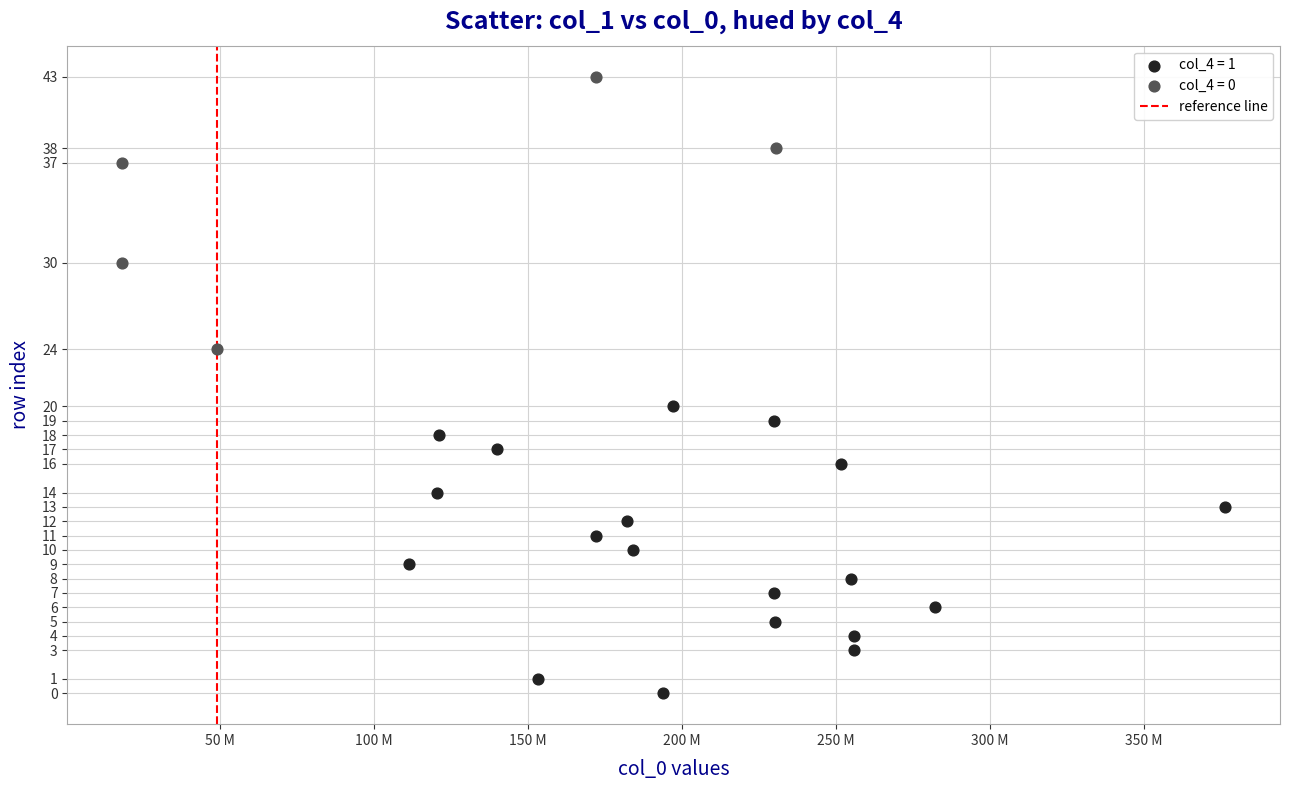

Which series contains the highest Y value?

col_4 = 0